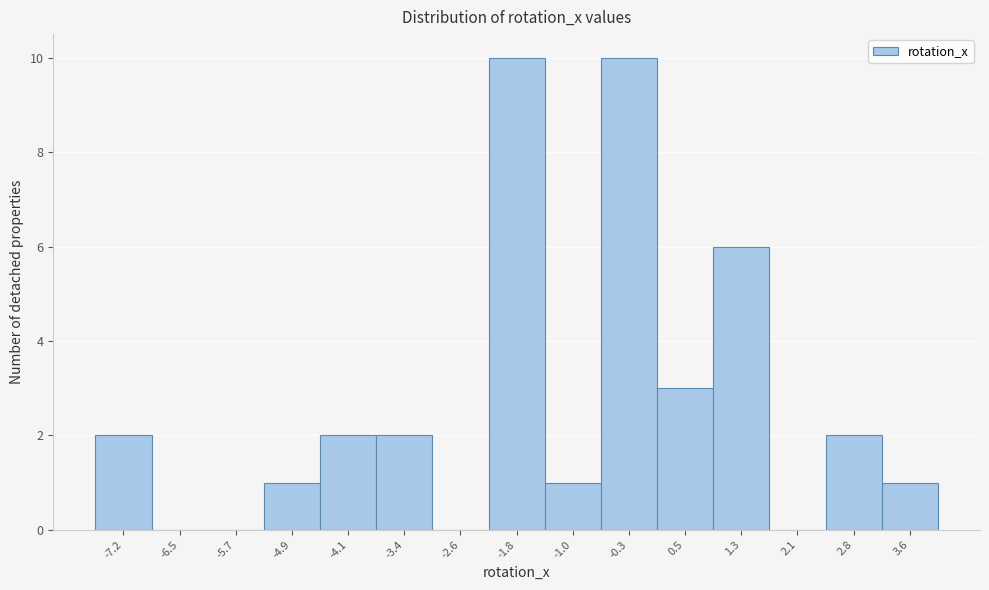

Reading left to right, extract all data points from this chart.

-7.2=2	-6.5=0	-5.7=0	-4.9=1	-4.1=2	-3.4=2	-2.6=0	-1.8=10	-1.0=1	-0.3=10	0.5=3	1.3=6	2.1=0	2.8=2	3.6=1